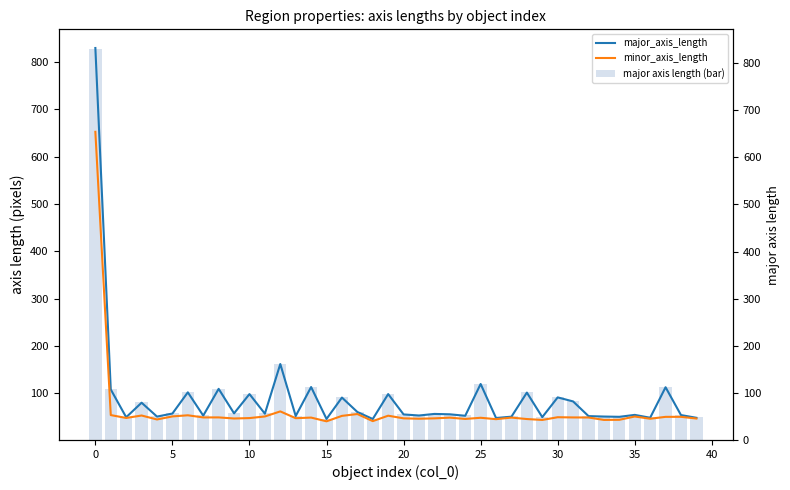

Is the value of major axis length (bar) at 0 greater than the value of major_axis_length at 0?

No